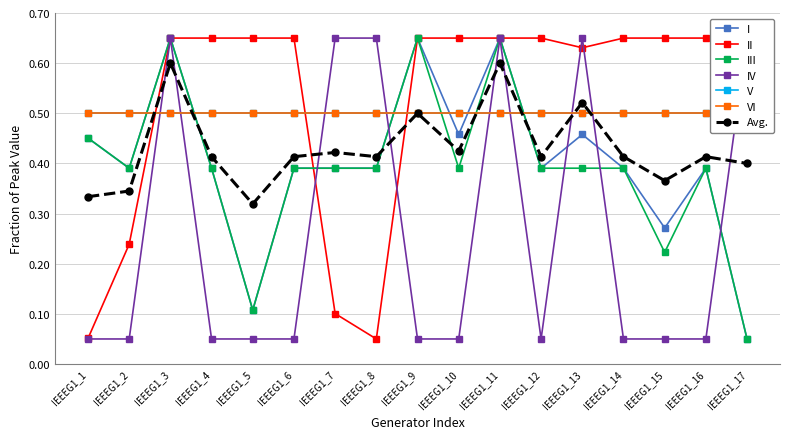

What is the spread (max minus min) of values at IEEEG1_5?

0.6